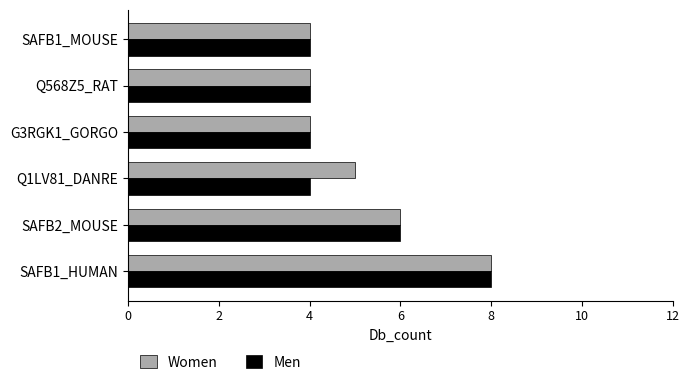

What is the average value of the Women series?

5